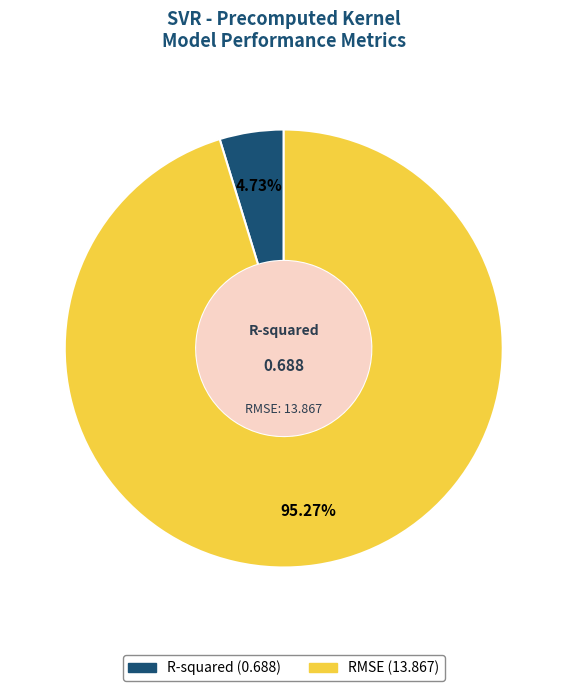

To the nearest percent, what percentage of the pie is RMSE?

95%